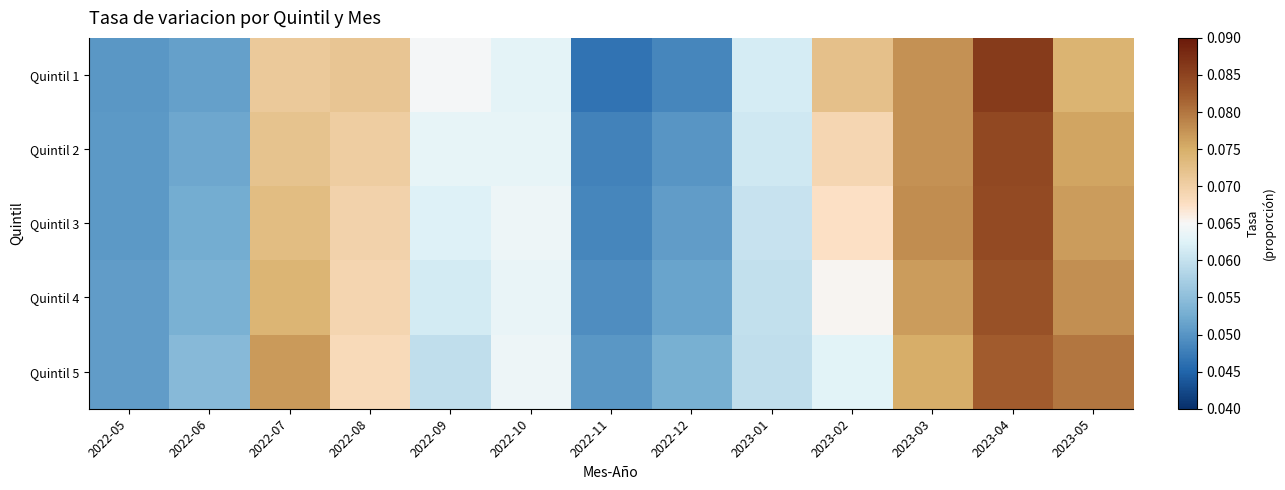

Which series changed the most between 2022-07 and 2023-04?

Quintil 1